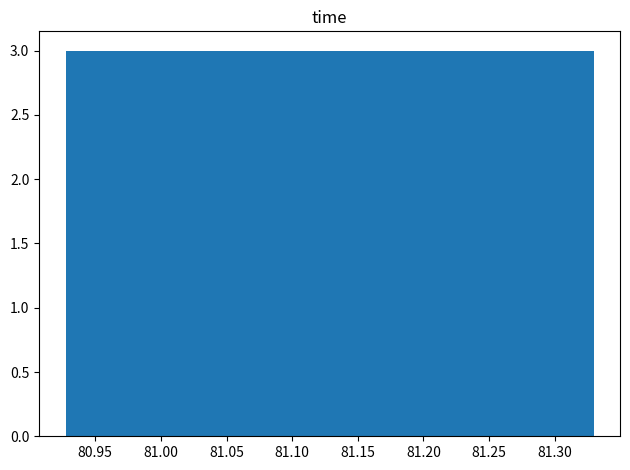

Reading left to right, transcribe this chart: for each bar, give the range it covers on the x-axis and its height. Neither the bar edges nor the heights are printed on the chart, so give them approximately, as read against the axes.

80.925 to 80.970: 3
80.970 to 81.010: 3
81.010 to 81.050: 3
81.050 to 81.090: 3
81.090 to 81.130: 3
81.130 to 81.170: 3
81.170 to 81.210: 3
81.210 to 81.250: 3
81.250 to 81.290: 3
81.290 to 81.330: 3